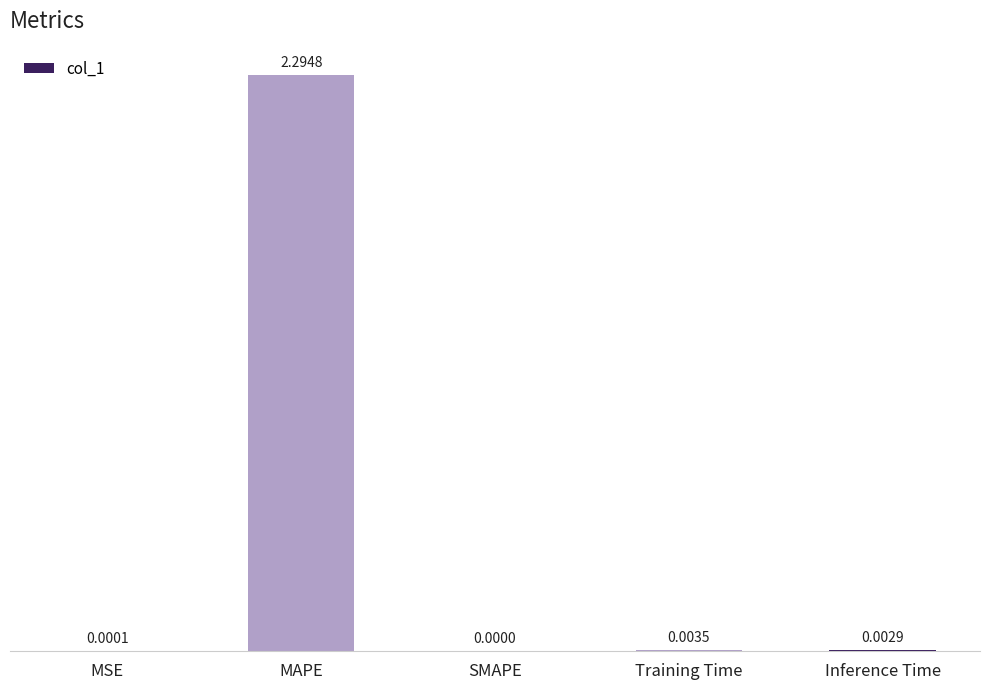

Which label corresponds to the largest value in the chart?

MAPE